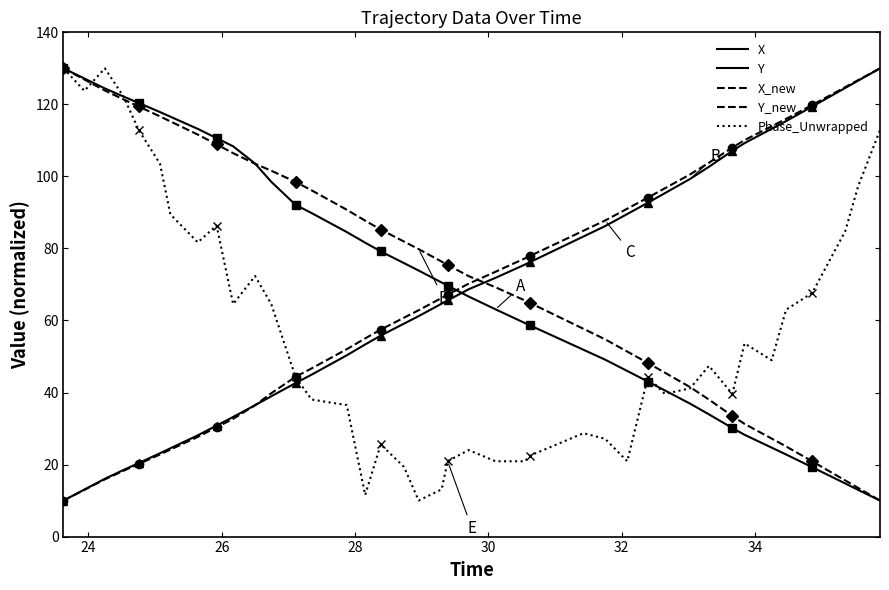

What is the label of the 37th point from the right?

28